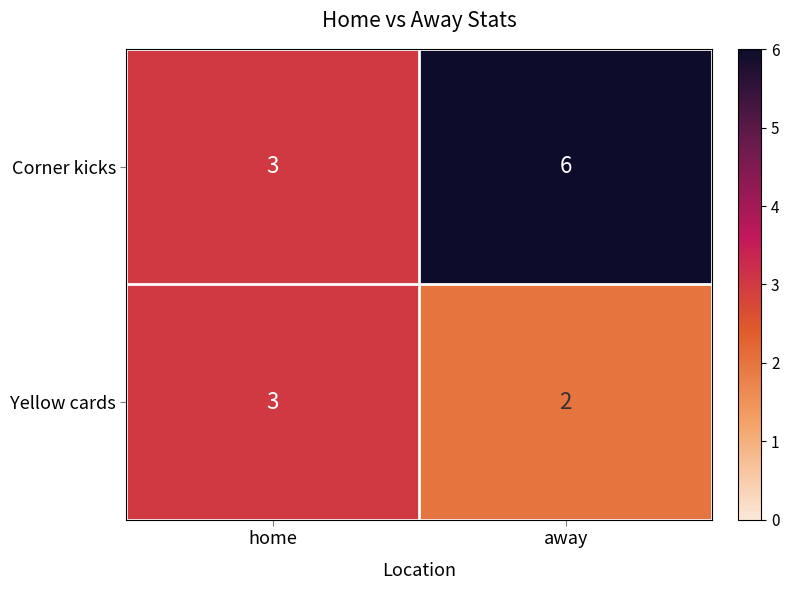

What is the spread (max minus min) of values at away?

4